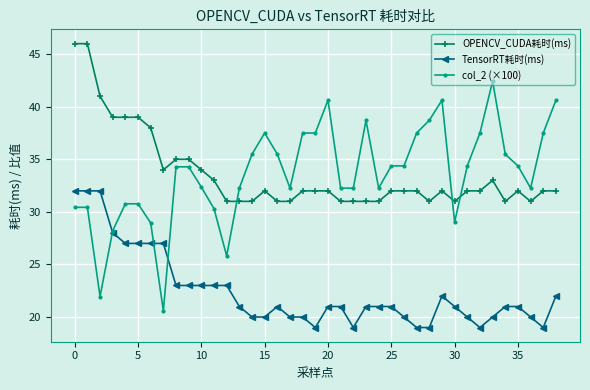

At how many categories does at least one series exceed 24?

39